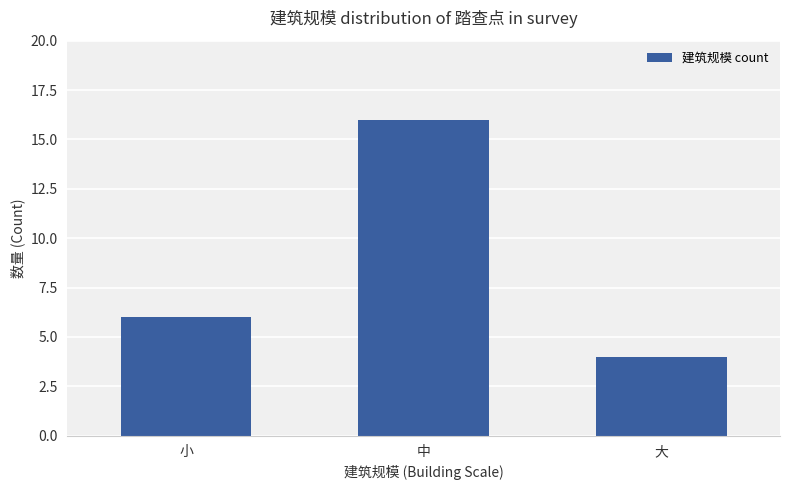

Is it true that the value at 小 is 9?

False